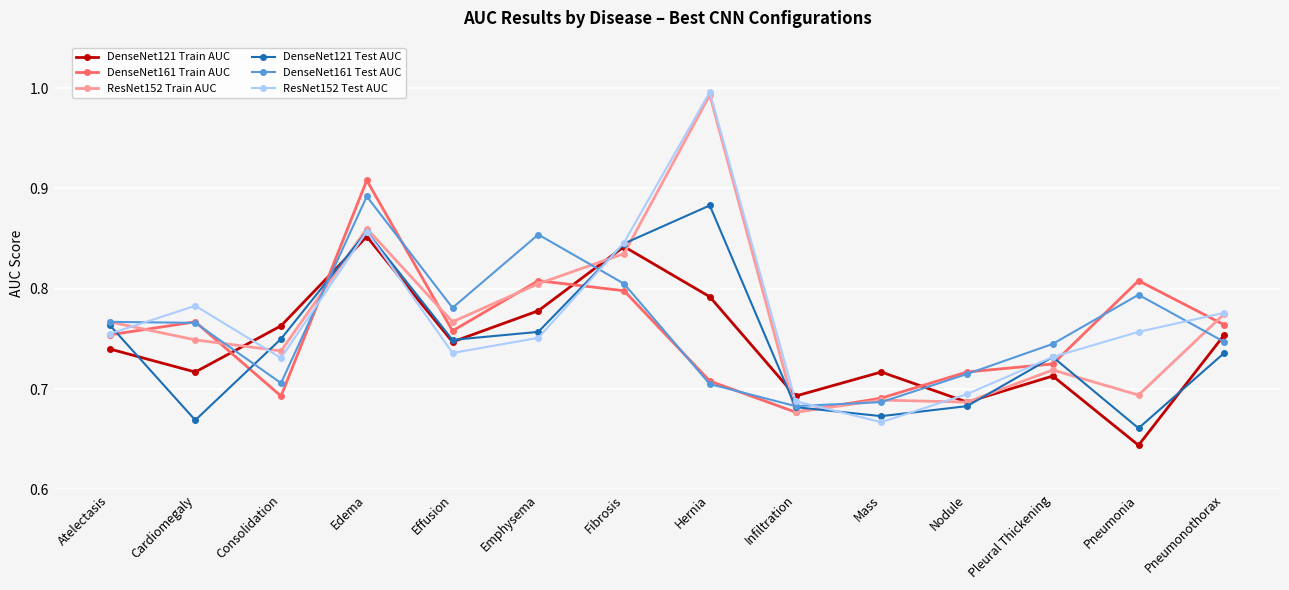

What is the label of the 7th point from the left?

Fibrosis